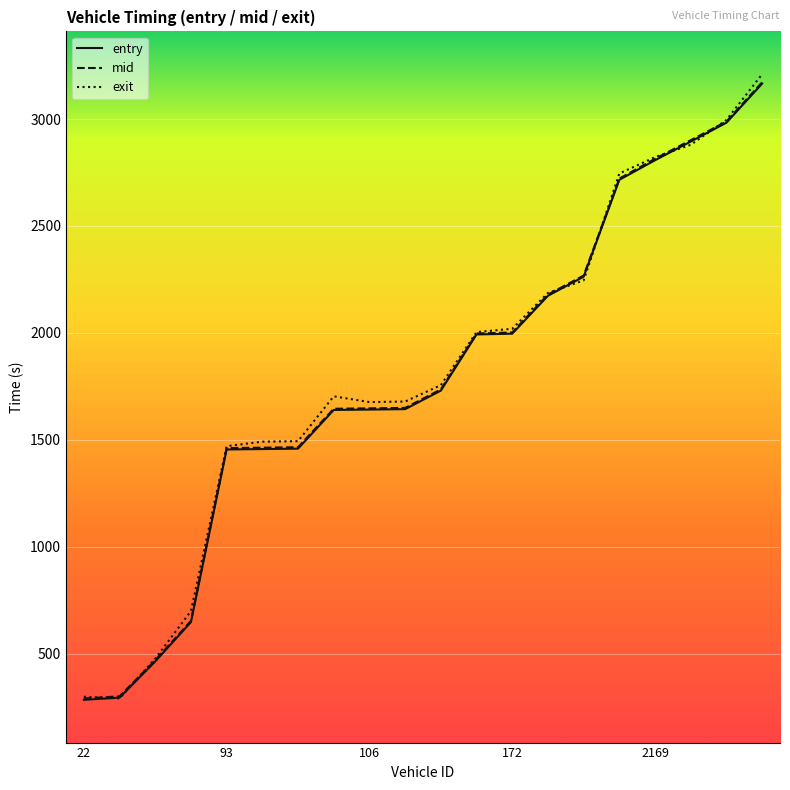

What is the maximum value for entry?

3165.9